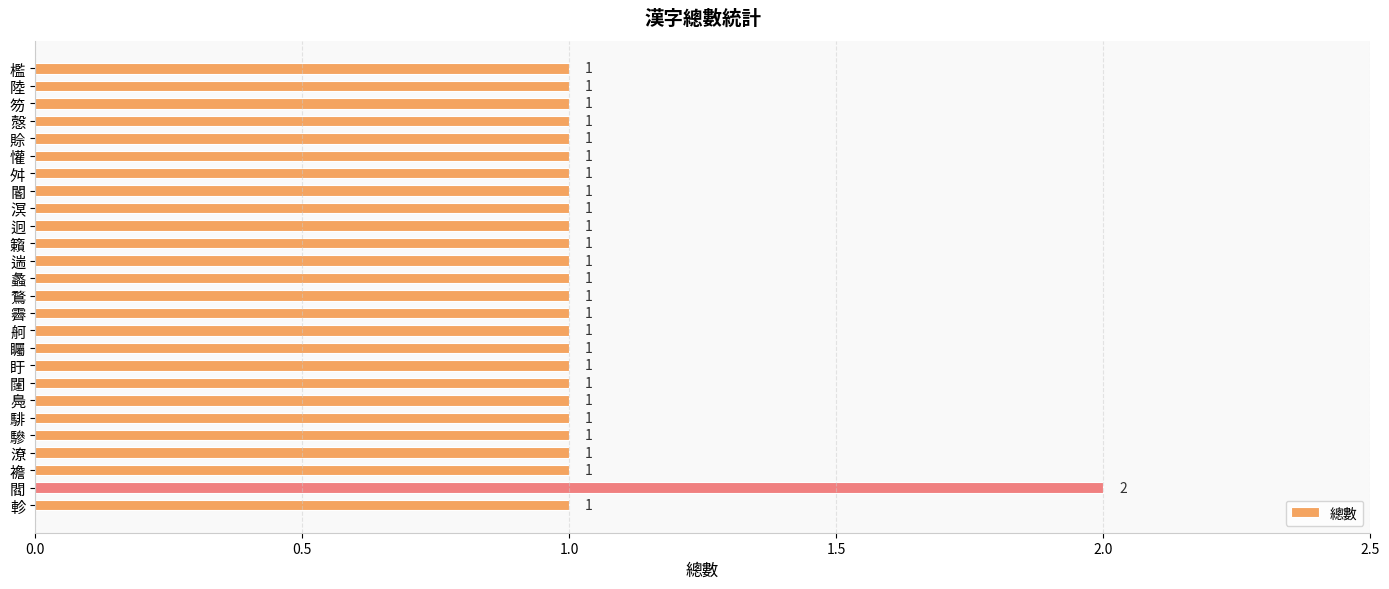

Reading top to bottom, what are all the values shown in this chart?

檻=1	陸=1	笏=1	慤=1	賒=1	懽=1	舛=1	閽=1	溟=1	迥=1	籟=1	遄=1	蠡=1	鶩=1	霽=1	舸=1	矚=1	盱=1	闥=1	鳧=1	騑=1	驂=1	潦=1	襜=1	閻=2	軫=1